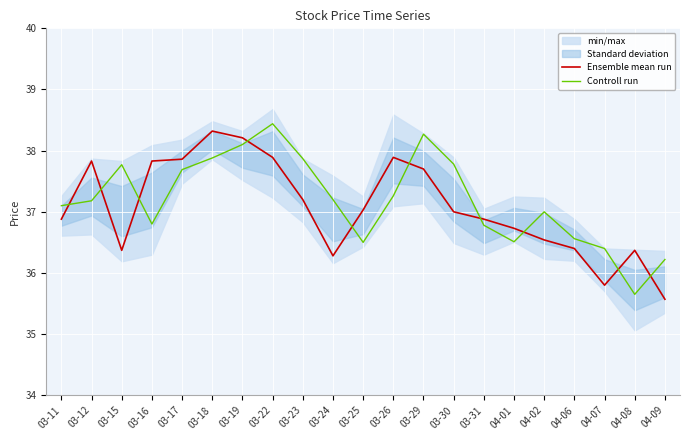

Is this an area chart (filled region under the line)?

No